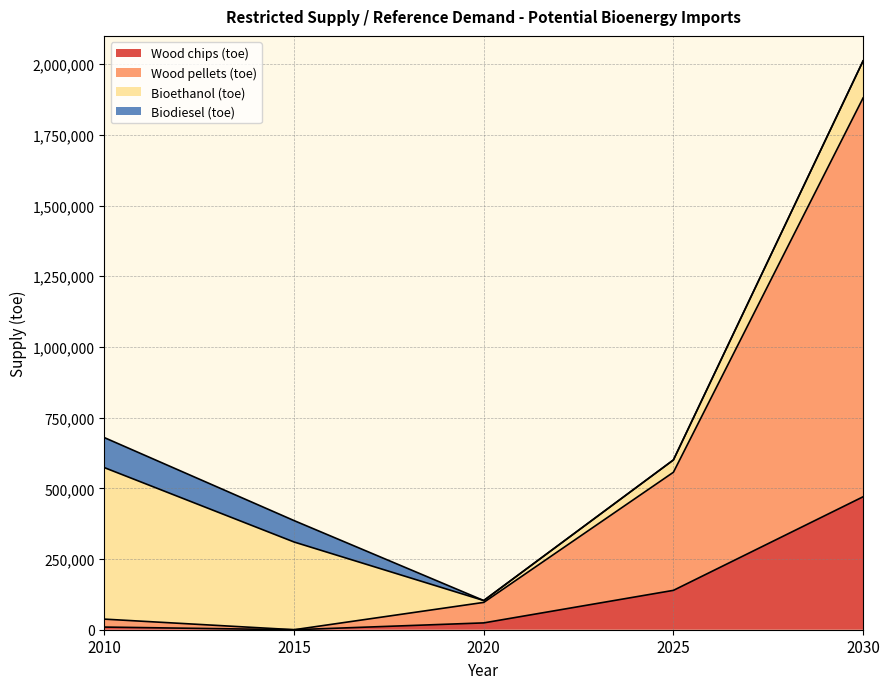

What is the approximate value of Wood chips (toe) at 2030, to the nearest 50?

470100